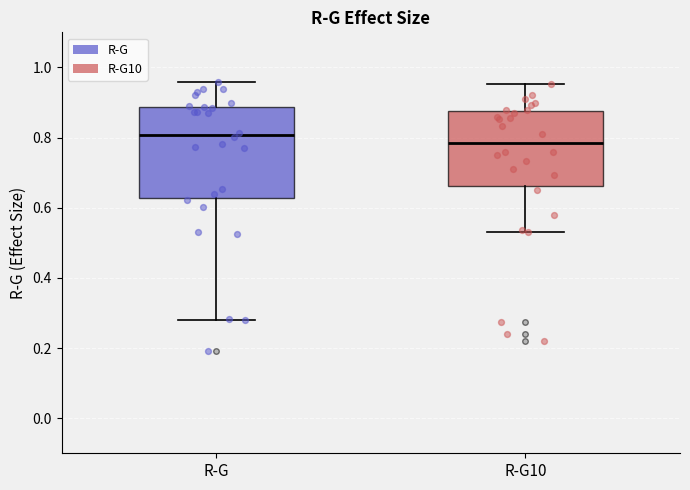

Reading left to right, transcribe this box plot: for each box, give where its median line is, the range the box spans, and where its two whiskers end, as read against the y-axis. The values are not printed on the chart, so give them approximately, as read against the axis.

R-G: median 0.80, box 0.62 to 0.88, whiskers 0.28 to 0.96
R-G10: median 0.78, box 0.66 to 0.88, whiskers 0.54 to 0.96